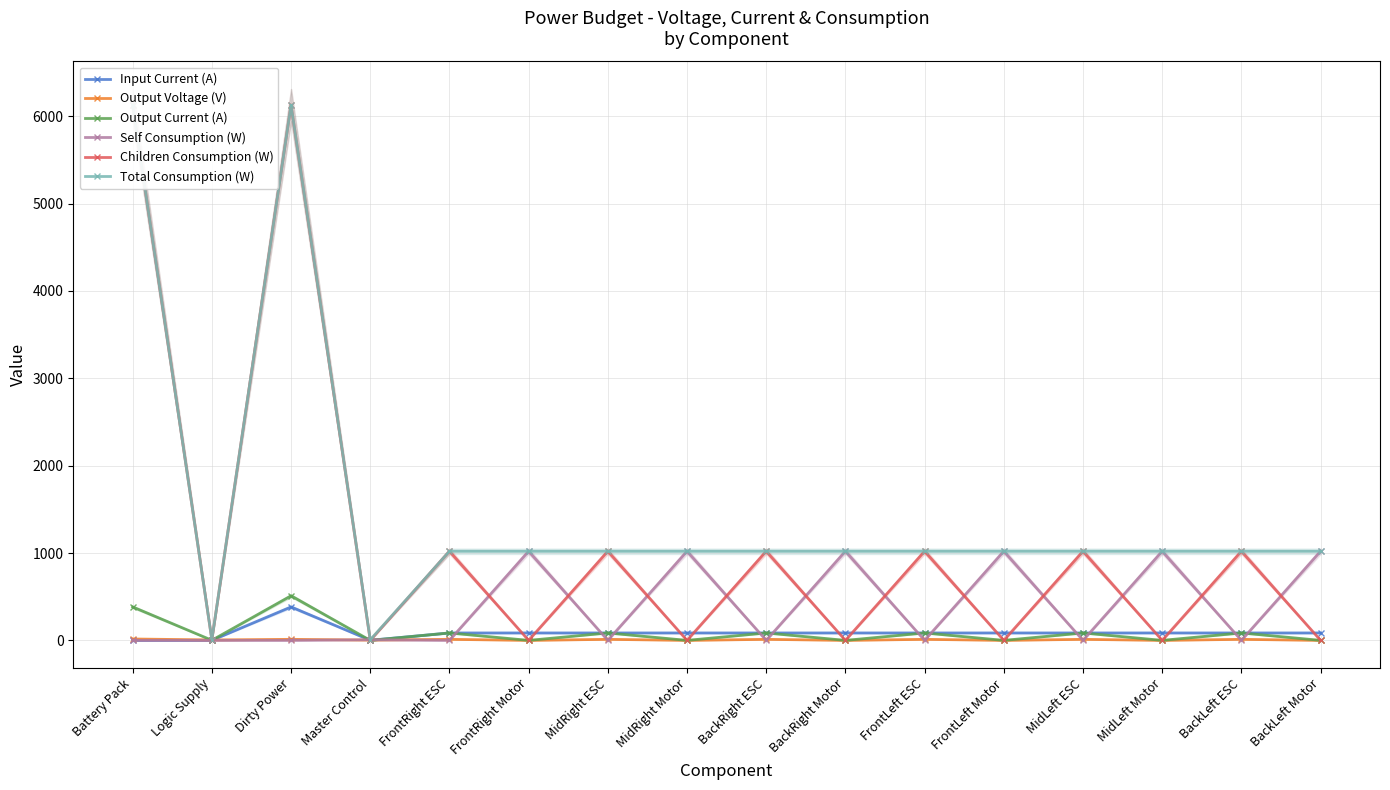

At which category does Input Current (A) reach its first local valley?

Master Control